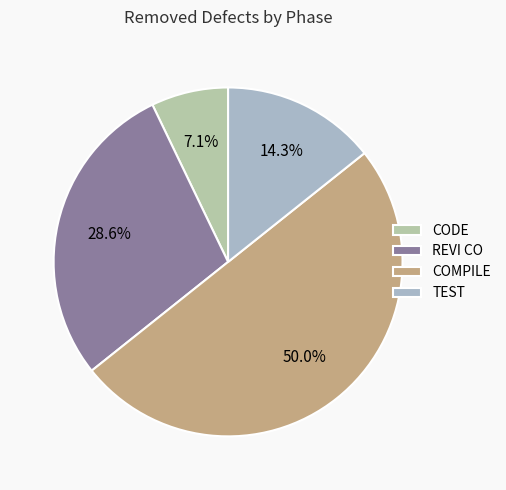

To the nearest percent, what is the combined percentage of REVI CO and COMPILE?

79%